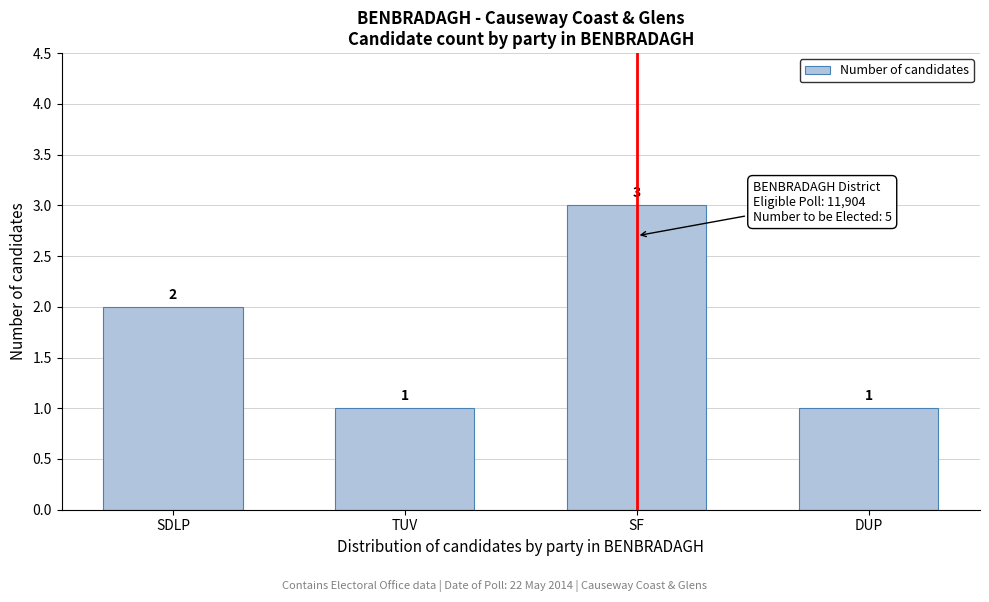

Reading left to right, list all the values displayed in this chart.

SDLP=2	TUV=1	SF=3	DUP=1